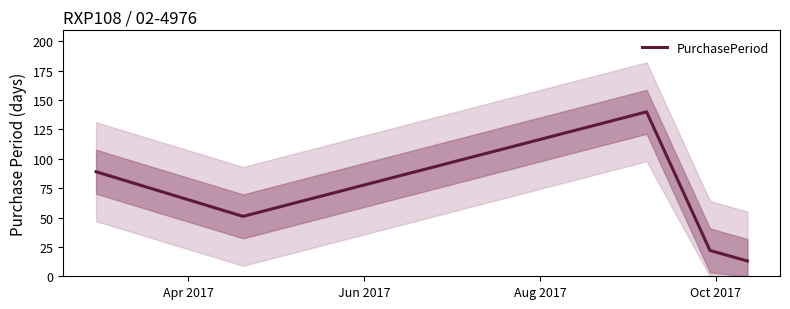

True or false: the data has more than 1 interior local peaks.

False